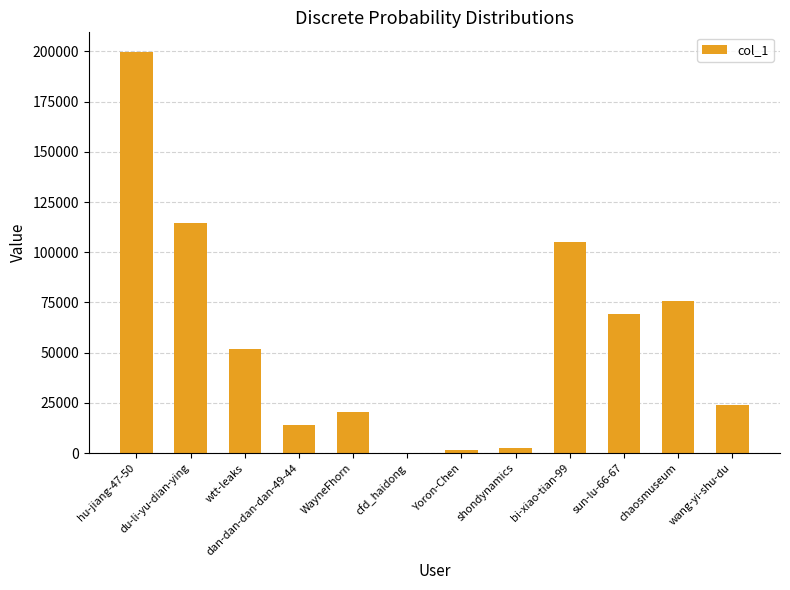

What is the change in value from sun-lu-66-67 to wang-yi-shu-du?

-45323